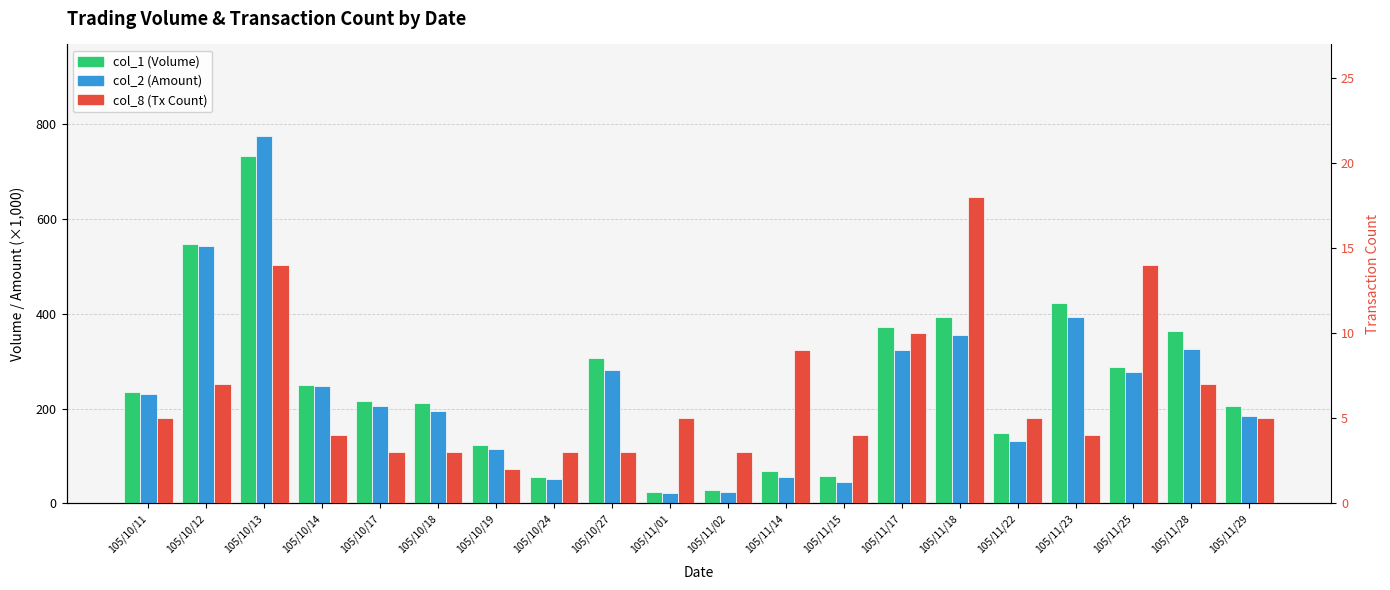

Is it true that col_1 (Volume) equals 249.0 at 105/10/14?

True